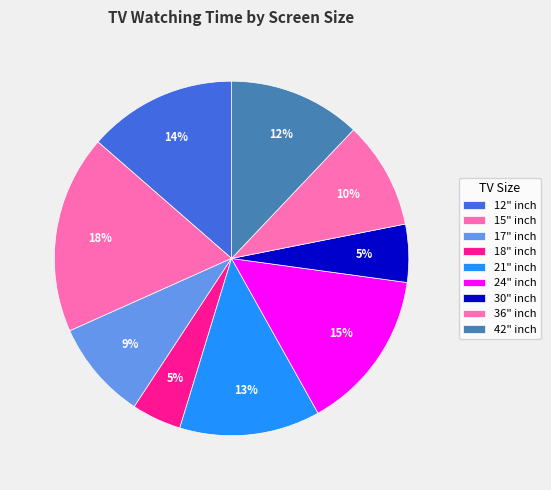

Which has a higher value, 36" or 12"?

12"